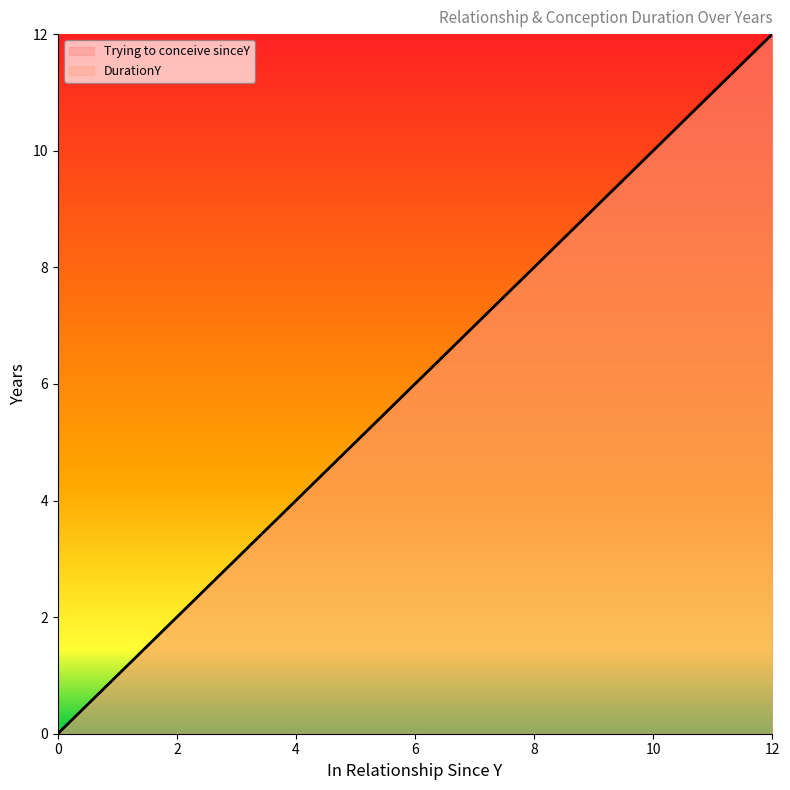

Where does the Trying to conceive sinceY series first go above 6?

7